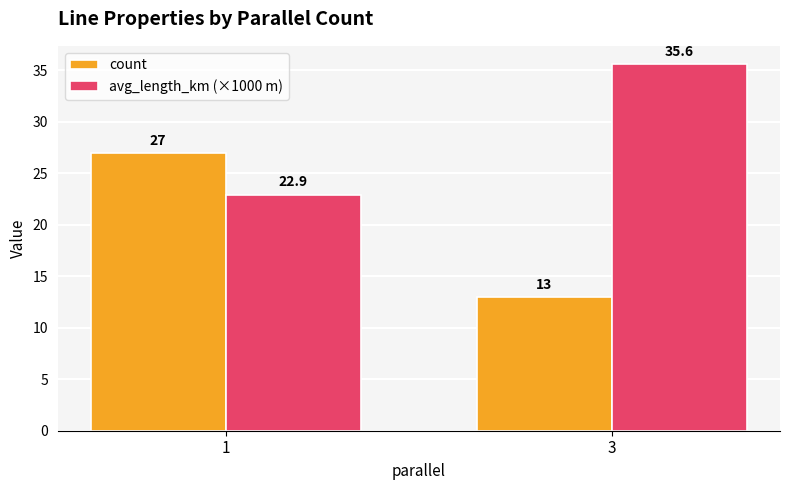

How many count values are between 13 and 27?

2